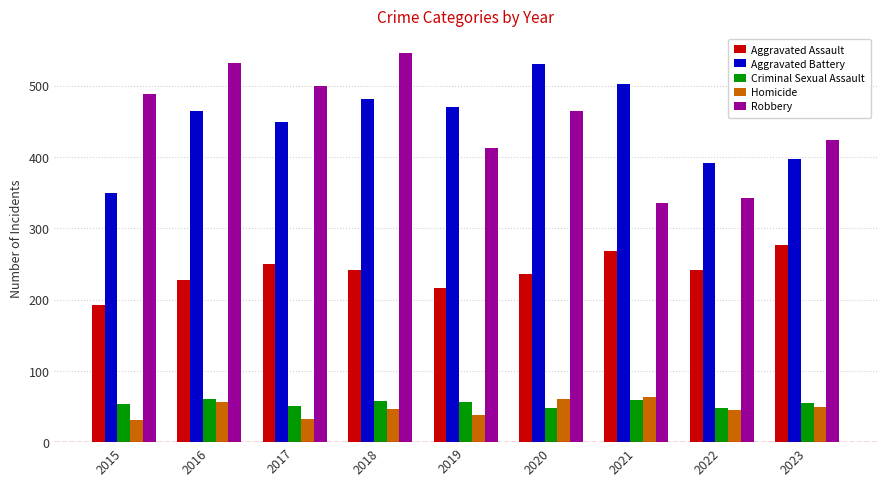

Rank the series at 2015 from lowest to highest value.

Homicide, Criminal Sexual Assault, Aggravated Assault, Aggravated Battery, Robbery